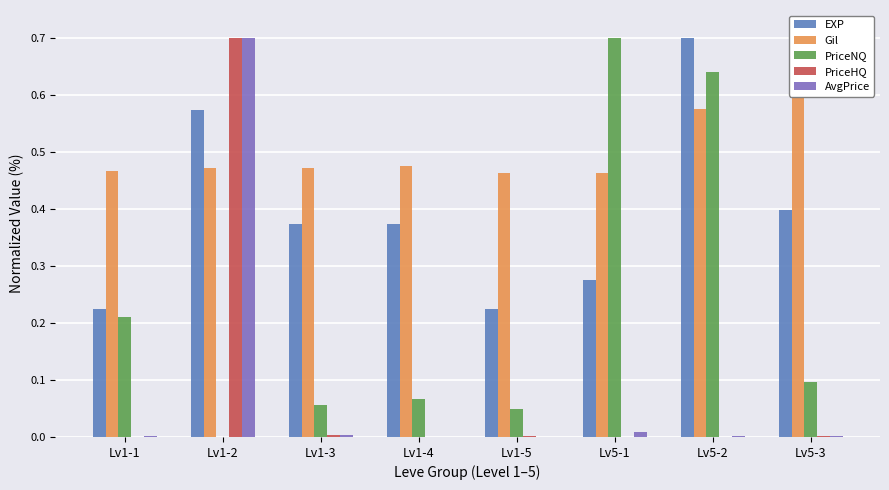

At how many categories does at least one series exceed 0?

8